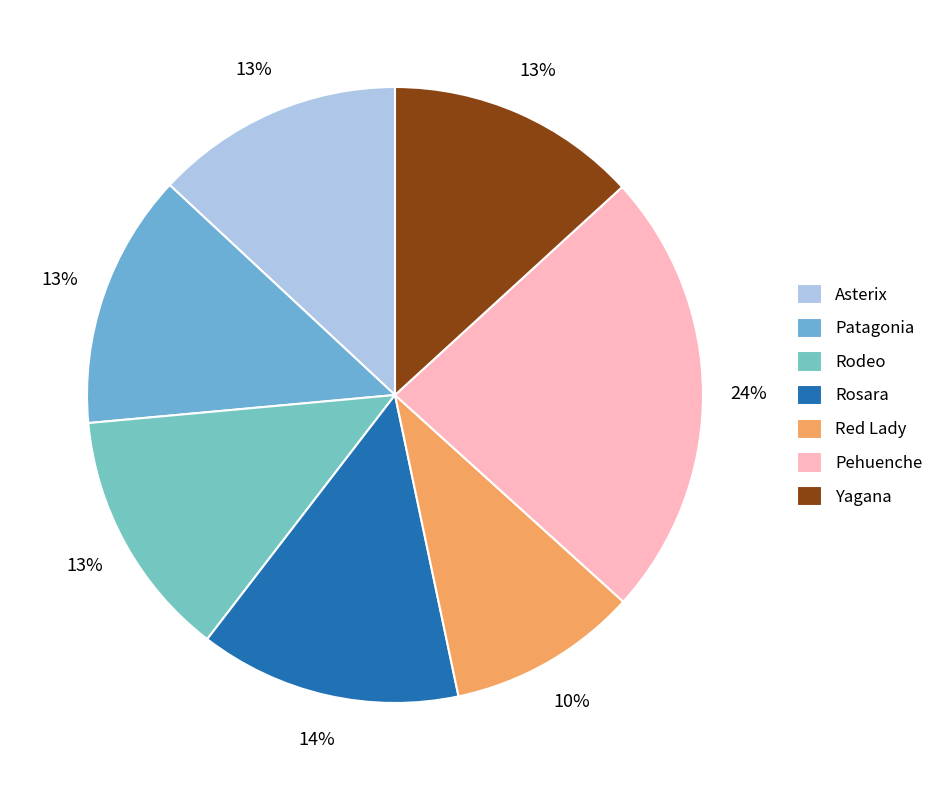

To the nearest percent, what is the combined percentage of Rodeo and Rosara?

27%